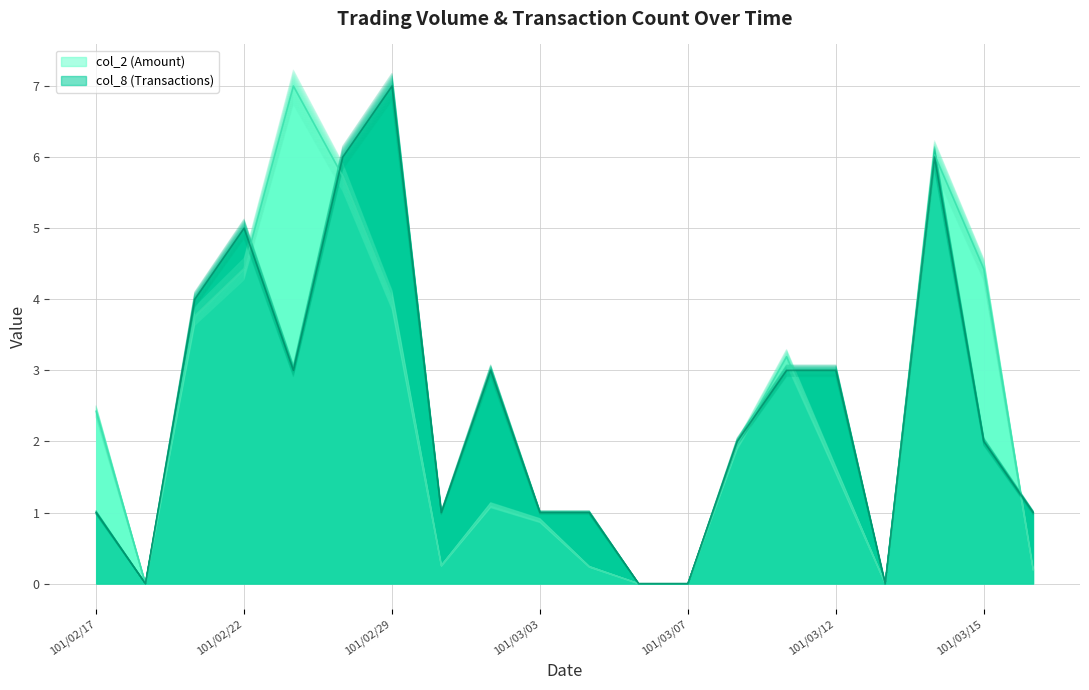

How many lines are shown in the chart?

2